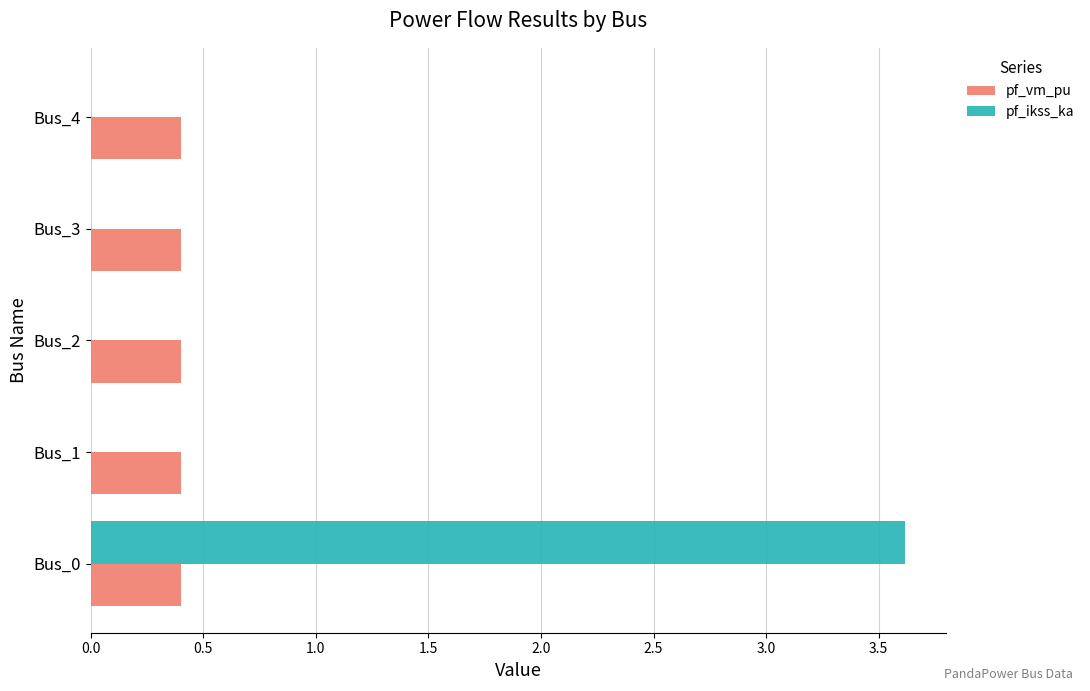

How many distinct data groups are displayed?

2